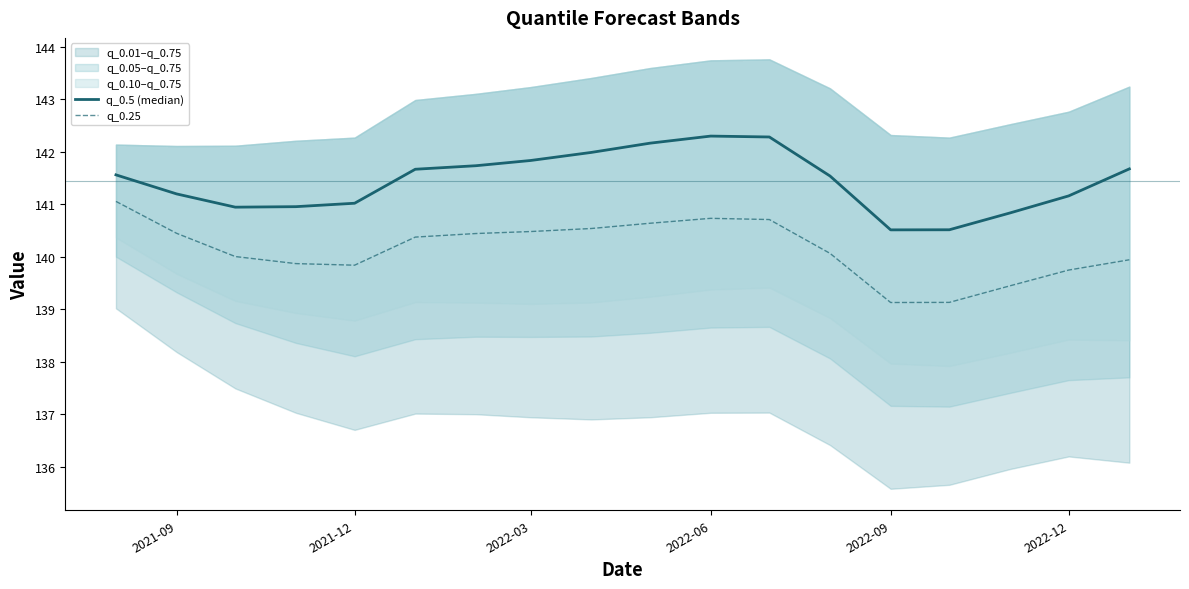

Does the chart display data point markers on the line(s)?

No